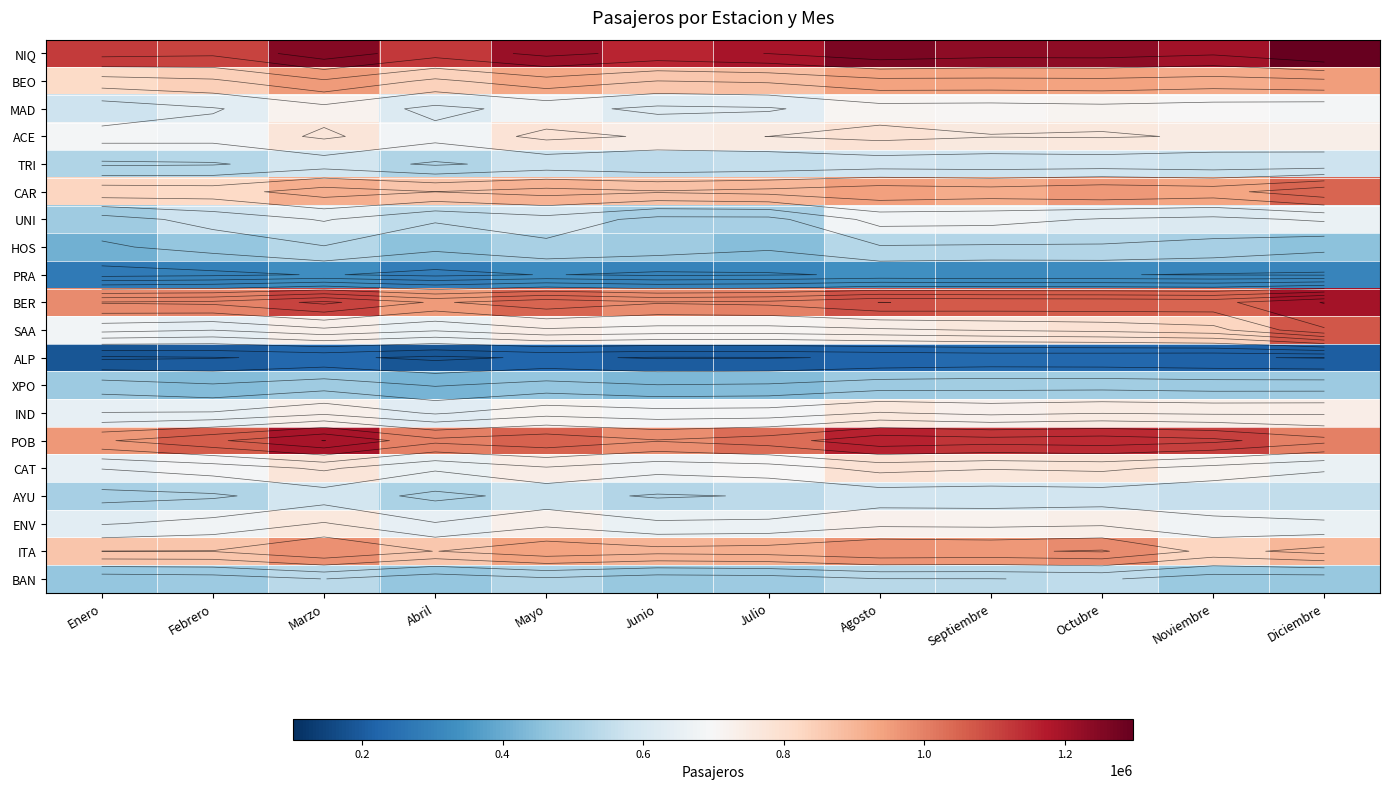

Is the value of ACE at Abril greater than the value of CAR at Julio?

No